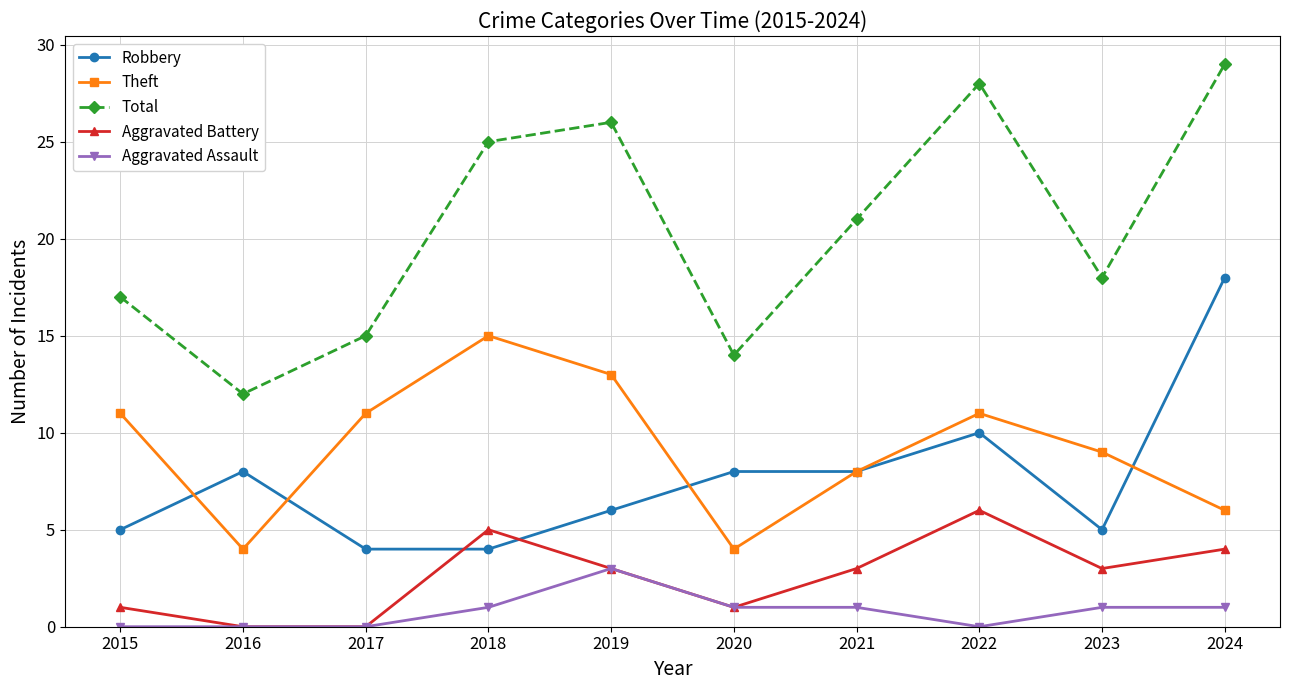

How many distinct data groups are displayed?

5